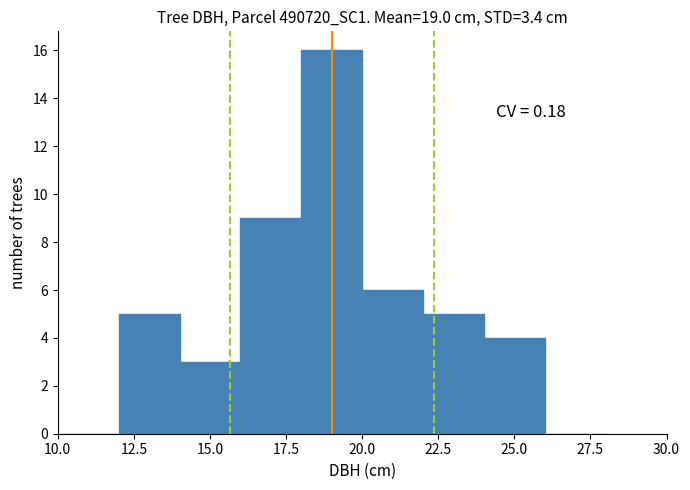

Over which range of the x-axis is the bar tallest?

18 to 20